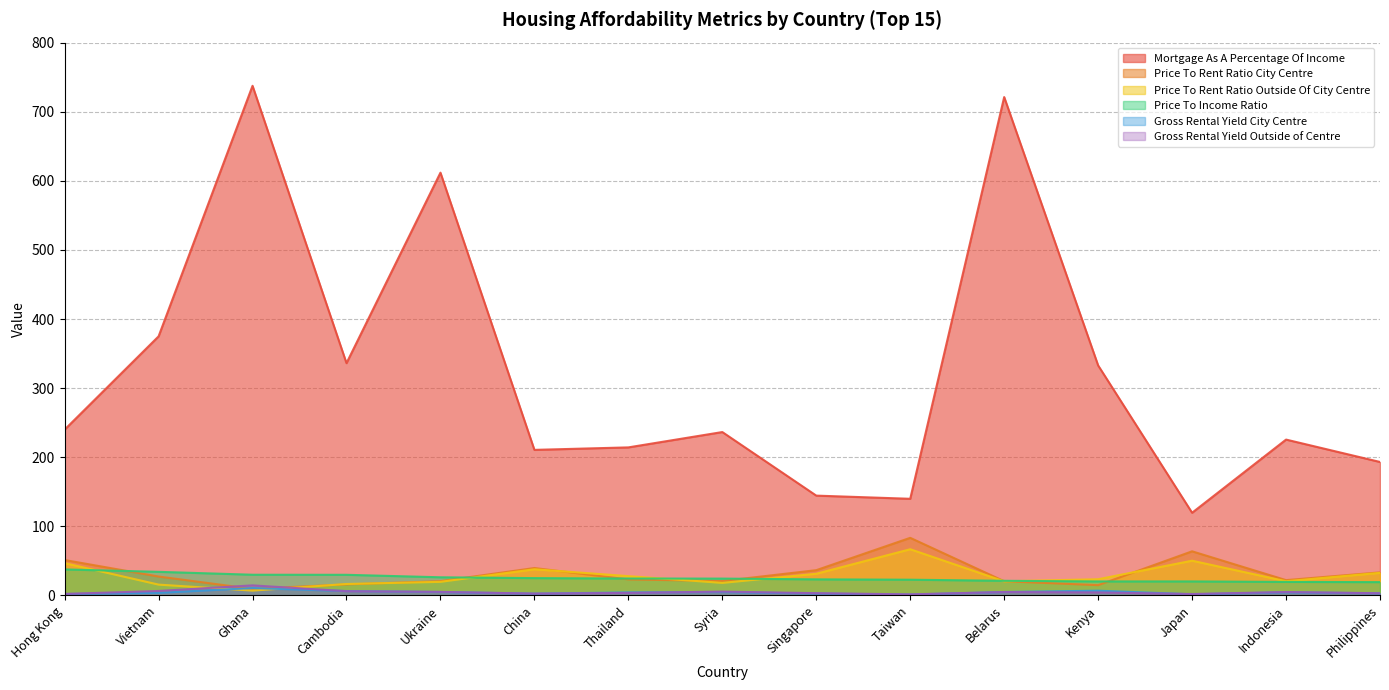

Reading left to right, transcribe all the data shown in this chart.

Mortgage As A Percentage Of Income: Hong Kong=239.9	Vietnam=374.9	Ghana=737.5	Cambodia=336.1	Ukraine=611.8	China=210.6	Thailand=214.2	Syria=236.4	Singapore=144.4	Taiwan=139.8	Belarus=721.2	Kenya=332.8	Japan=119.6	Indonesia=225.5	Philippines=193.1
Price To Rent Ratio City Centre: Hong Kong=51.2	Vietnam=27.3	Ghana=9.4	Cambodia=15.9	Ukraine=20.6	China=39.6	Thailand=23.1	Syria=20.8	Singapore=36.5	Taiwan=83.3	Belarus=20.5	Kenya=14.8	Japan=63.8	Indonesia=22.1	Philippines=33.3
Price To Rent Ratio Outside Of City Centre: Hong Kong=46.7	Vietnam=15.6	Ghana=6.9	Cambodia=16.5	Ukraine=19.6	China=37.8	Thailand=27.9	Syria=18.1	Singapore=31.3	Taiwan=66.8	Belarus=20.4	Kenya=23.4	Japan=50.2	Indonesia=20.5	Philippines=32.6
Price To Income Ratio: Hong Kong=37.6	Vietnam=34.1	Ghana=29.9	Cambodia=29.8	Ukraine=26.2	China=25.0	Thailand=24.4	Syria=24.3	Singapore=23.2	Taiwan=22.7	Belarus=21.1	Kenya=20.2	Japan=20.2	Indonesia=19.5	Philippines=19.2
Gross Rental Yield City Centre: Hong Kong=2.0	Vietnam=3.7	Ghana=10.6	Cambodia=6.3	Ukraine=4.9	China=2.5	Thailand=4.3	Syria=4.8	Singapore=2.7	Taiwan=1.2	Belarus=4.9	Kenya=6.8	Japan=1.6	Indonesia=4.5	Philippines=3.0
Gross Rental Yield Outside of Centre: Hong Kong=2.1	Vietnam=6.4	Ghana=14.5	Cambodia=6.1	Ukraine=5.1	China=2.6	Thailand=3.6	Syria=5.5	Singapore=3.2	Taiwan=1.5	Belarus=4.9	Kenya=4.3	Japan=2.0	Indonesia=4.9	Philippines=3.1